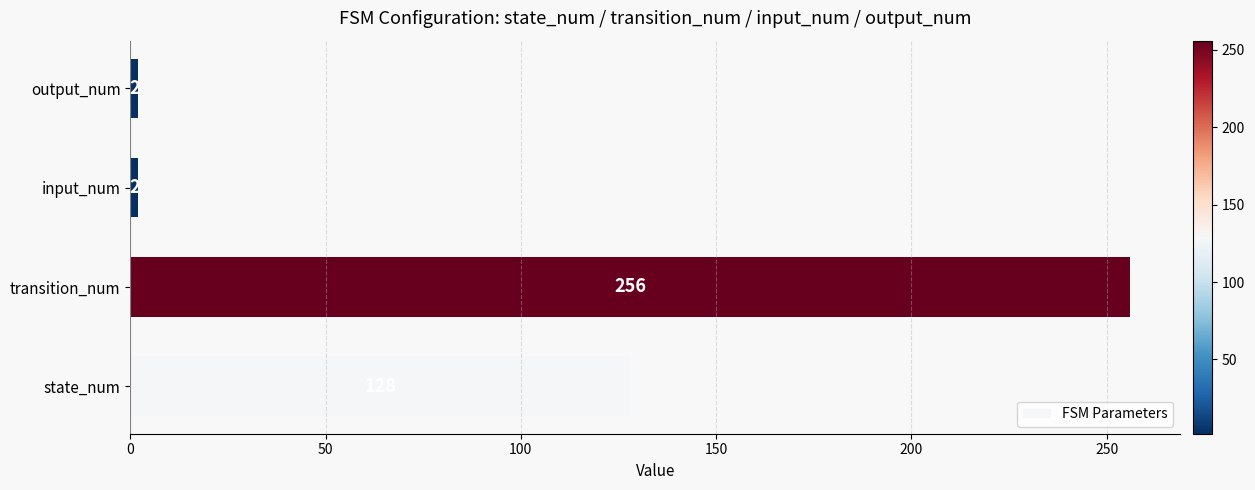

What is the difference between the maximum and minimum values?

254